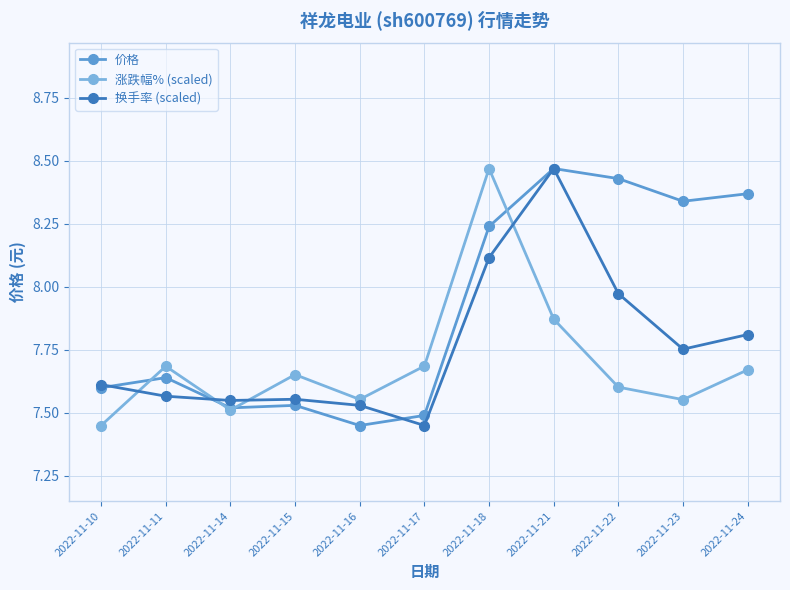

Which series ends up on top after the final intersection of 价格 and 换手率 (scaled)?

价格